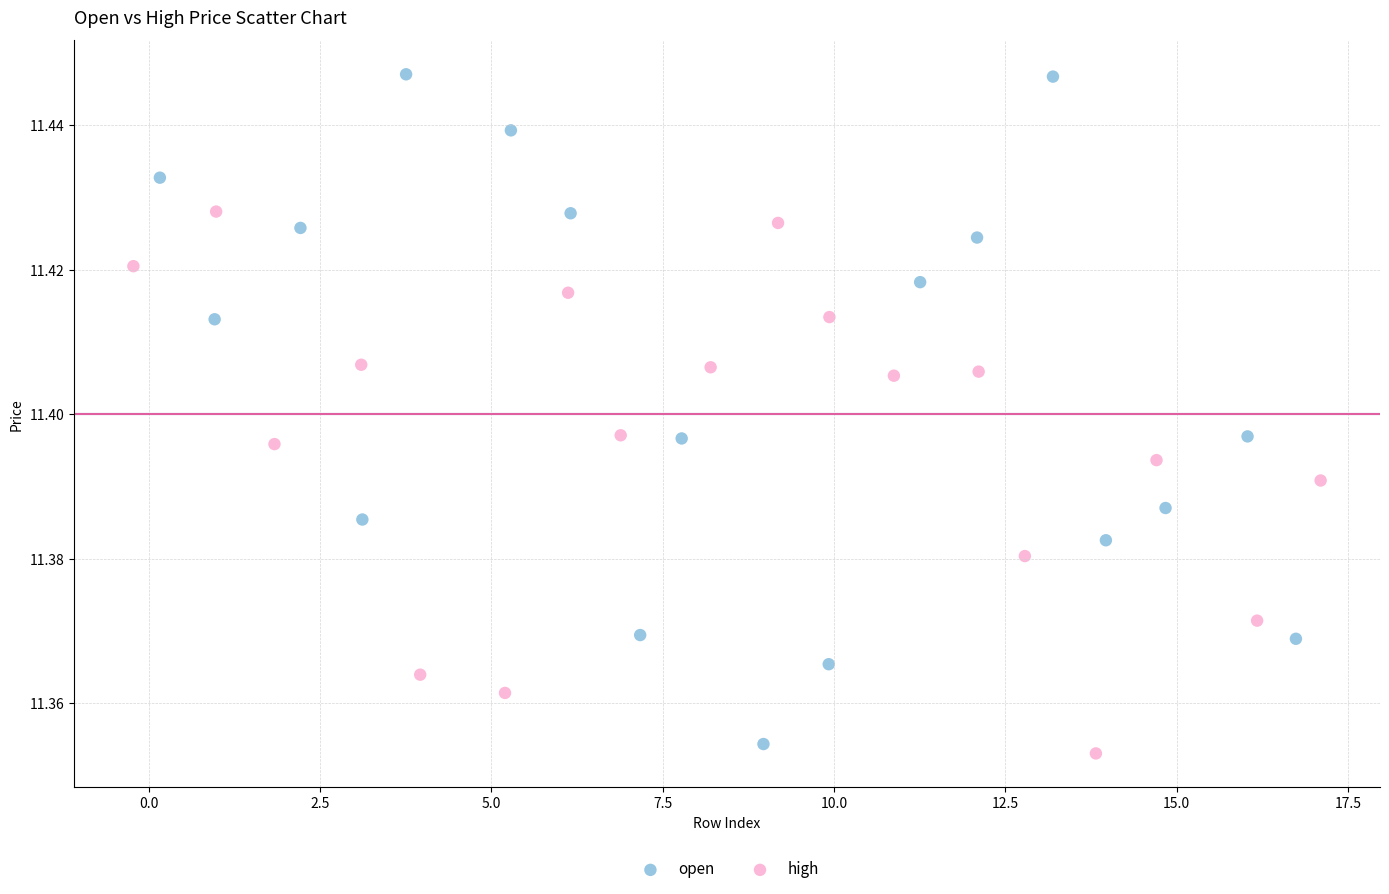

Which series has the widest spread of Y values?

open